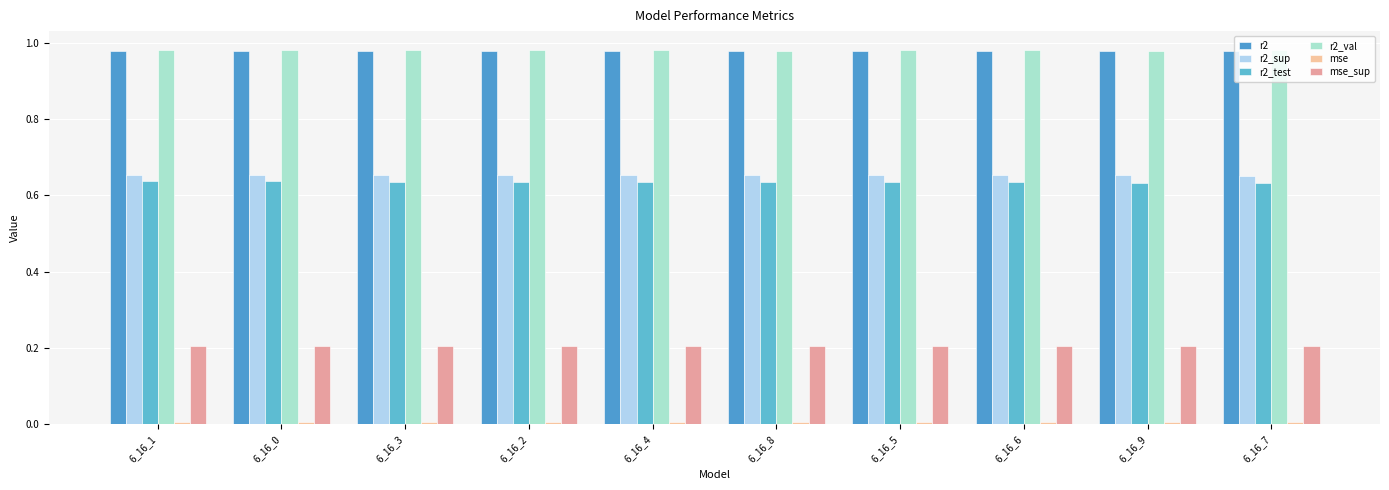

How many bars are there in each group?

6